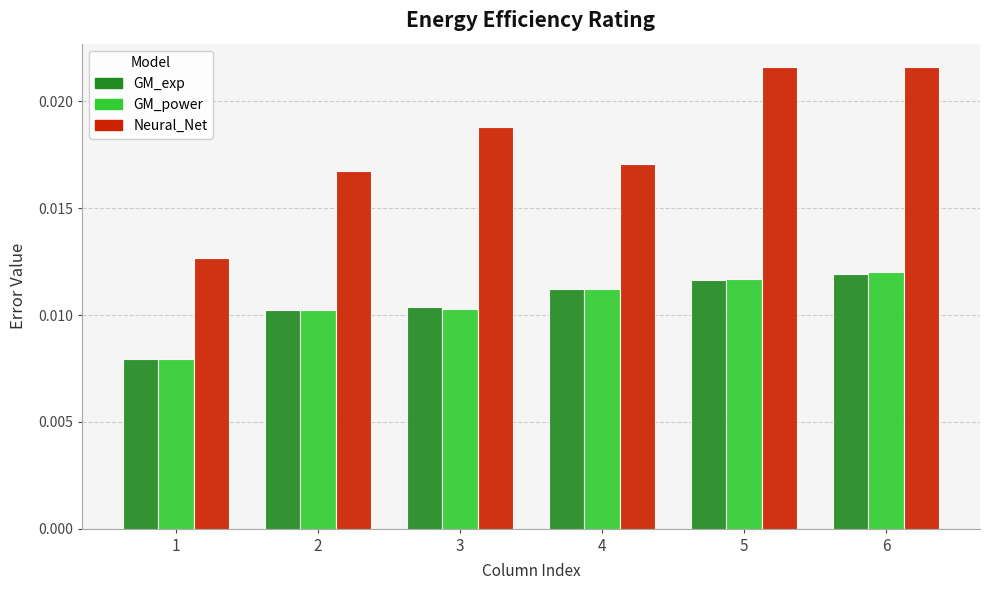

Is the value of GM_power at 1 greater than the value of Neural_Net at 2?

No